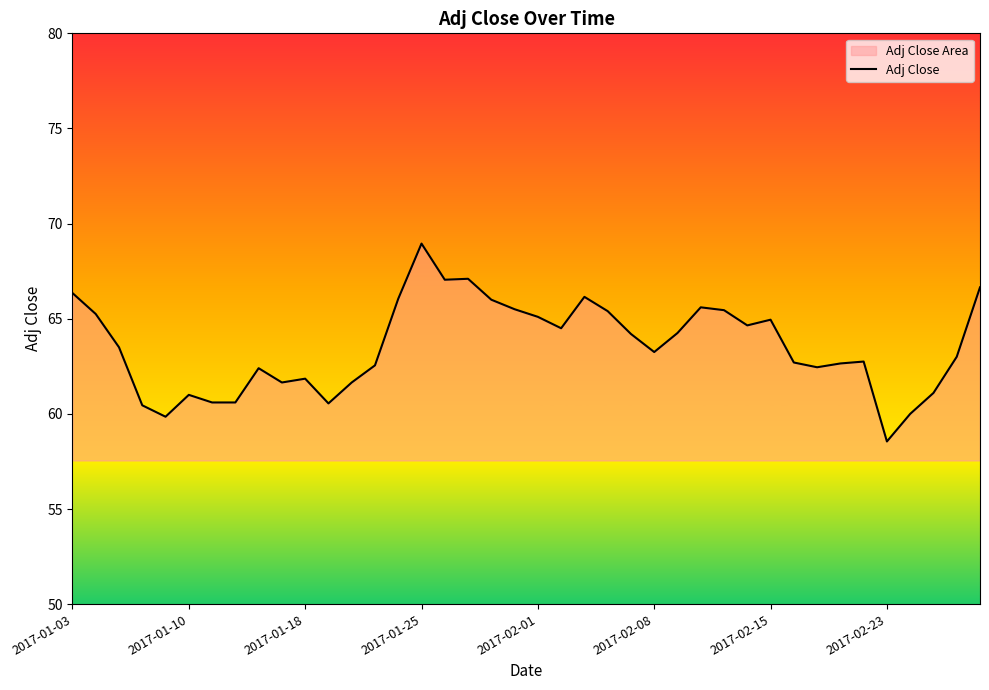

What is the maximum value shown in the chart?

68.9